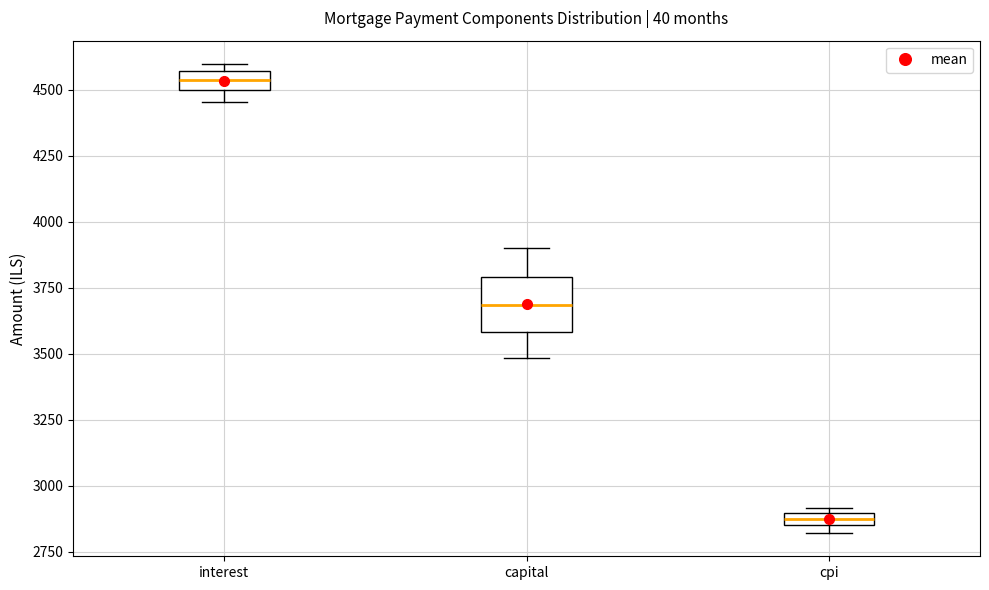

Where is the lower edge of the box for cpi on the y-axis? The values are not printed on the chart, so give them approximately, as read against the axis.

2850